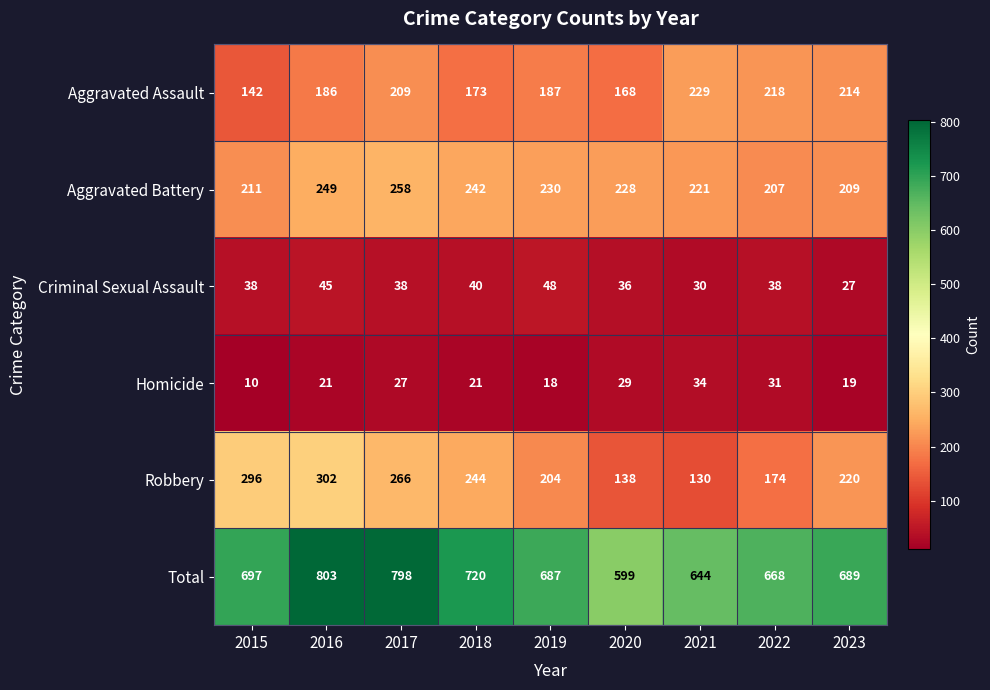

Rank the series at 2023 from highest to lowest value.

Total, Robbery, Aggravated Assault, Aggravated Battery, Criminal Sexual Assault, Homicide